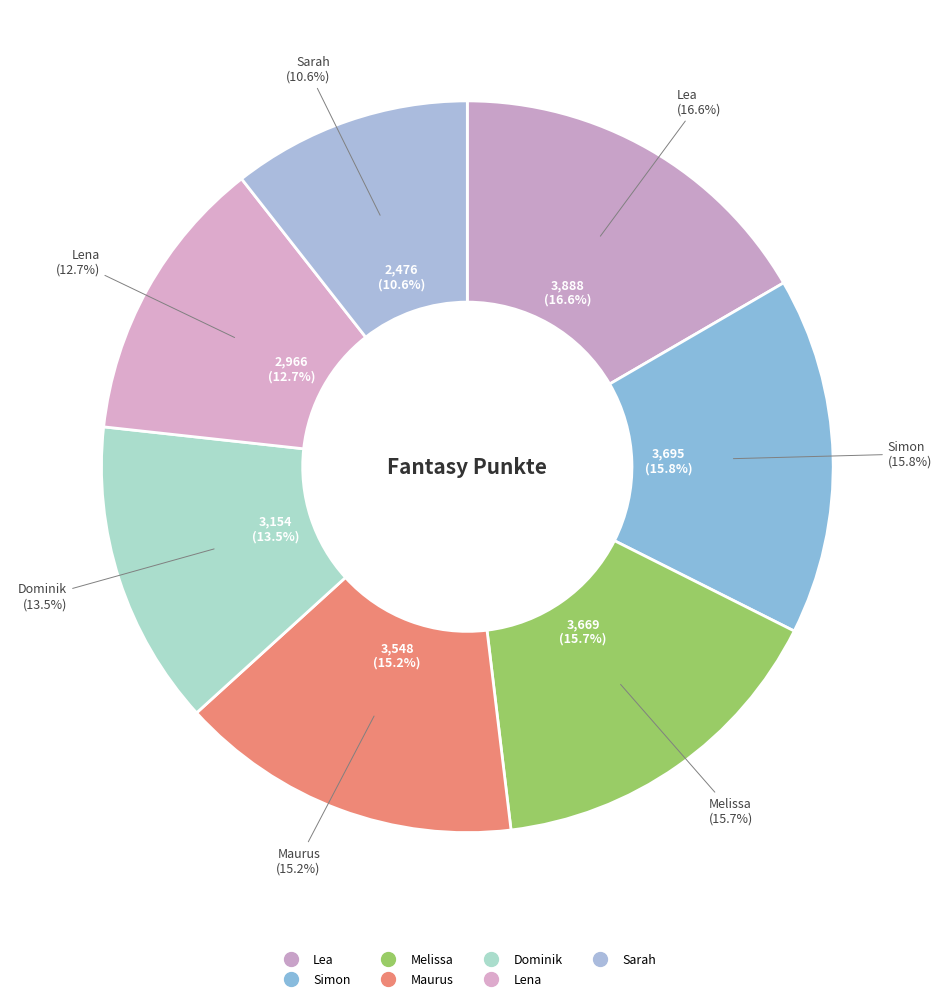

What is the change in value from Lea to Sarah?

-1412